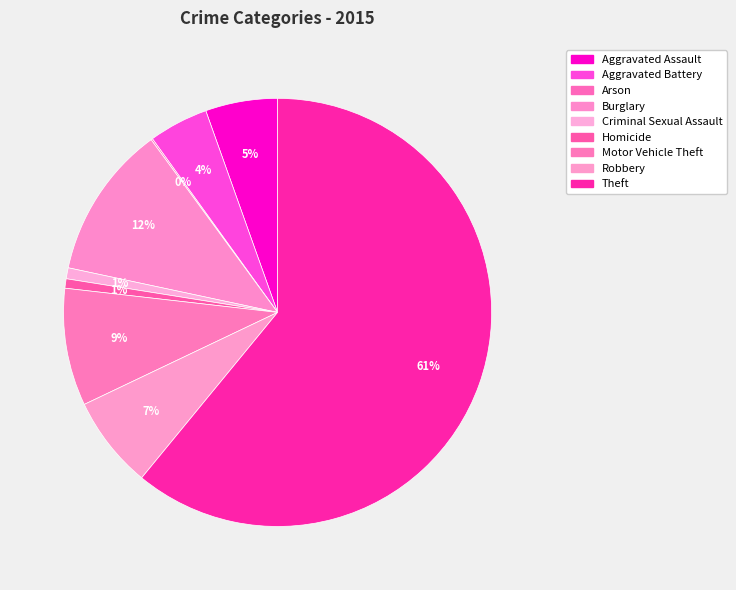

To the nearest percent, what is the average slice percentage?

11%